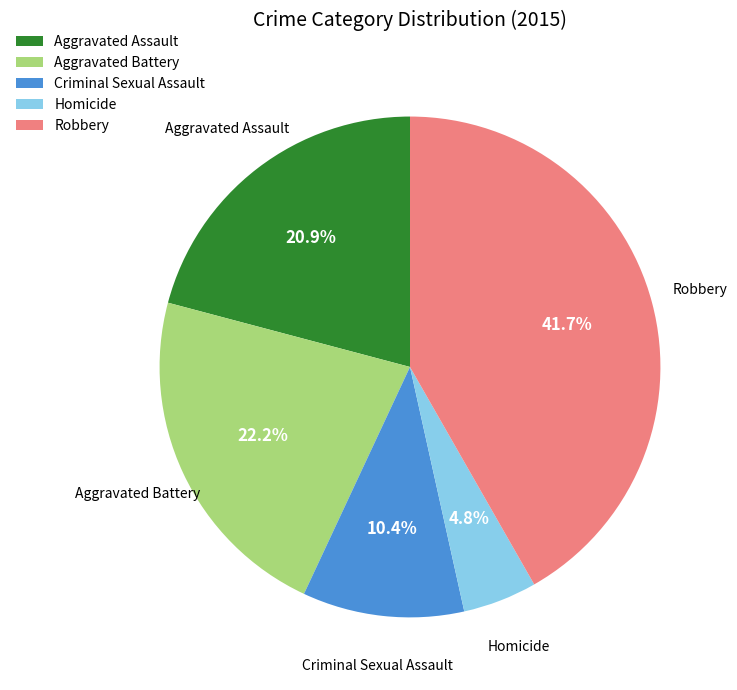

Rank the categories by value from highest to lowest.

Robbery, Aggravated Battery, Aggravated Assault, Criminal Sexual Assault, Homicide